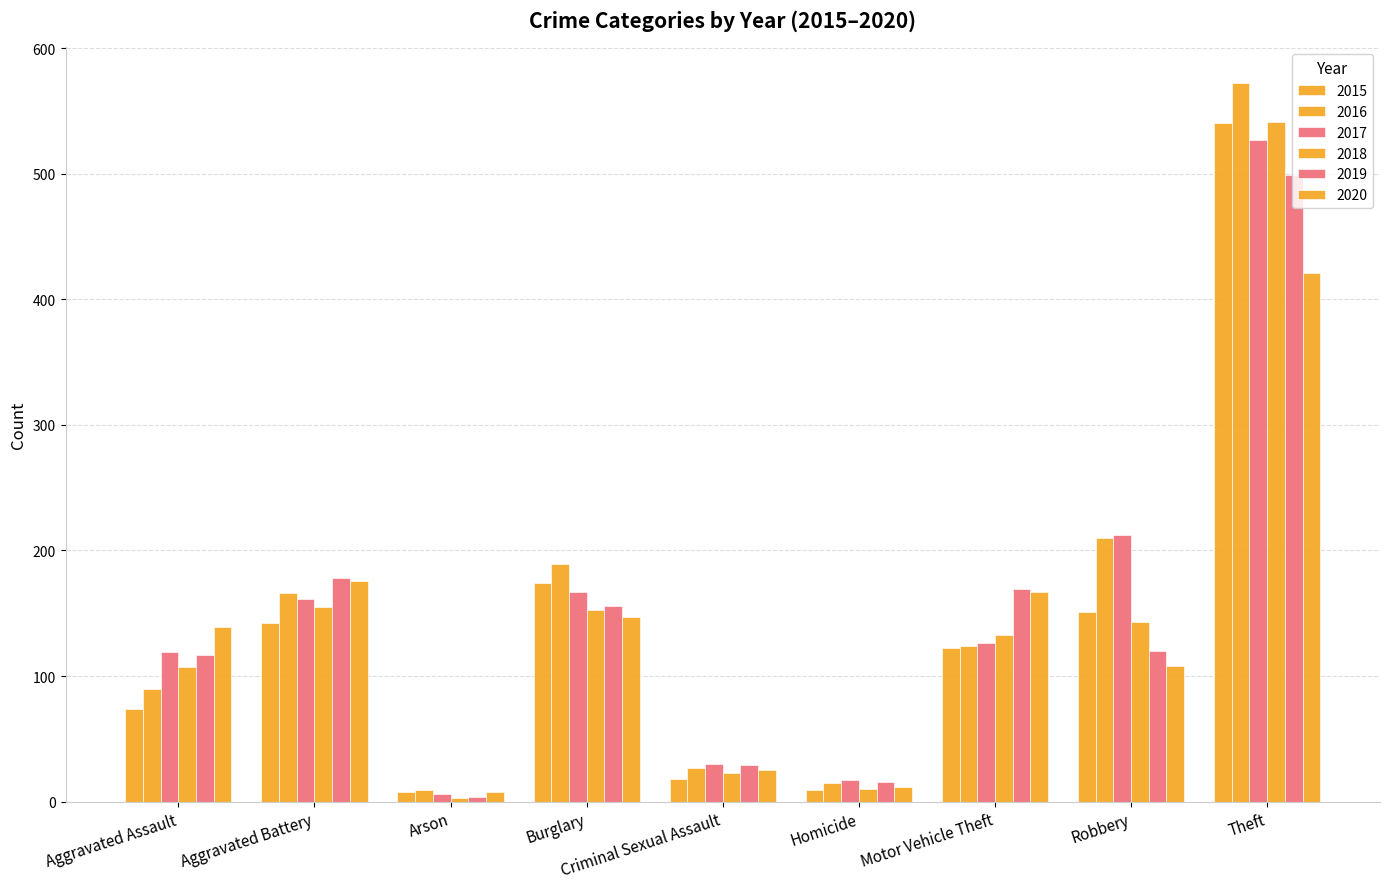

Between Arson and Homicide, which series saw the biggest shift?

2019